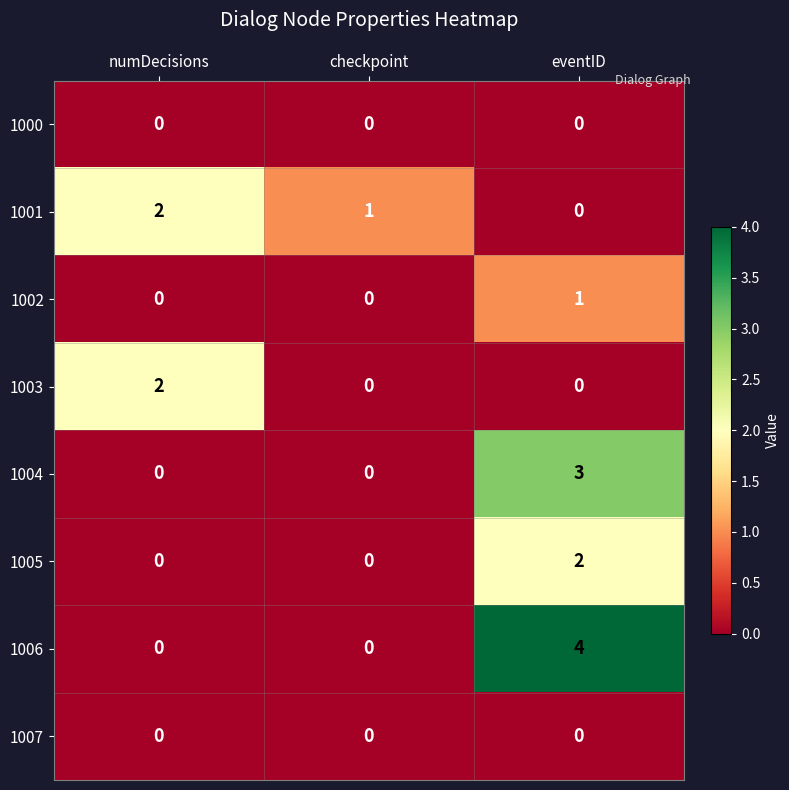

Reading right to left, extract all data points from this chart.

1000: 0	0	0
1001: 0	1	2
1002: 1	0	0
1003: 0	0	2
1004: 3	0	0
1005: 2	0	0
1006: 4	0	0
1007: 0	0	0